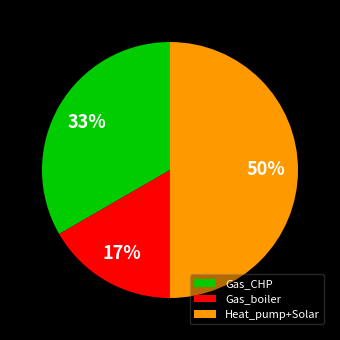

How many segments does this pie chart have?

3